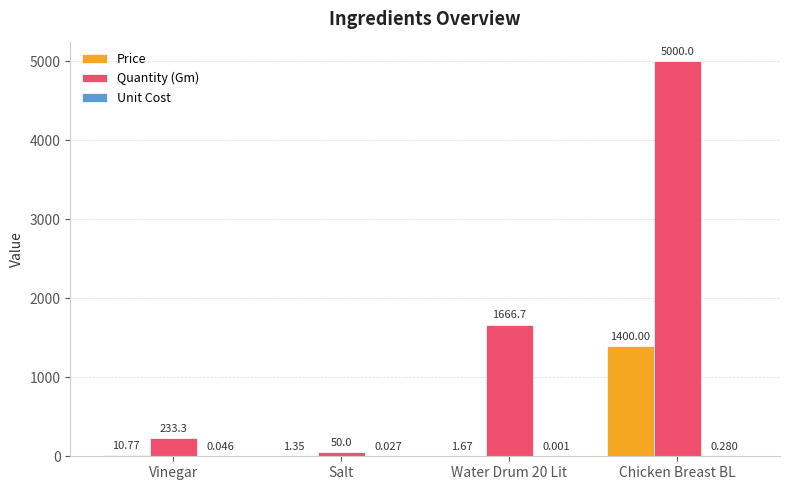

How many groups of bars are there?

4